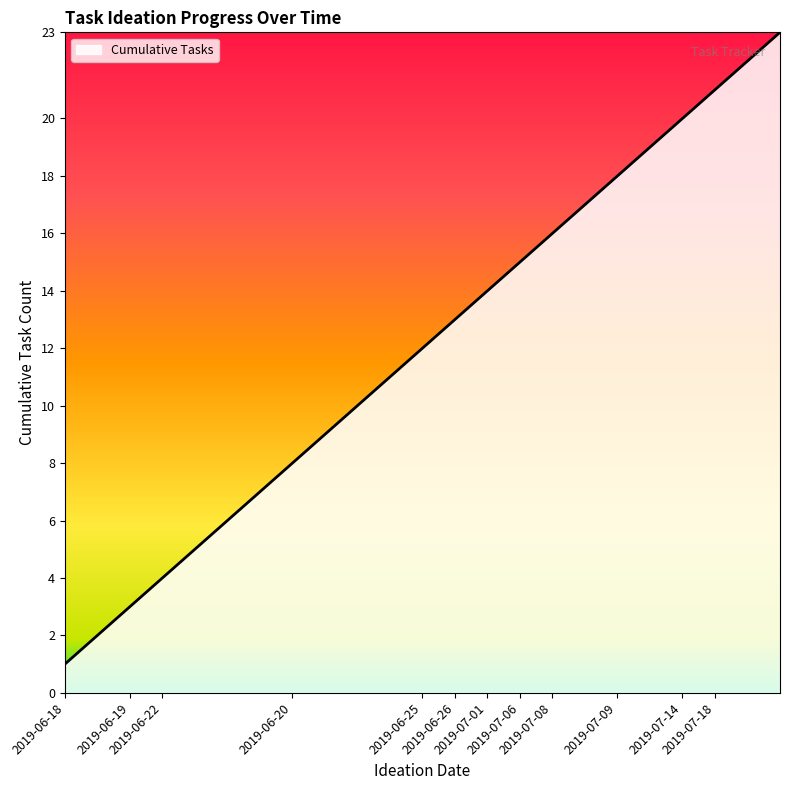

What is the greatest value displayed?

23